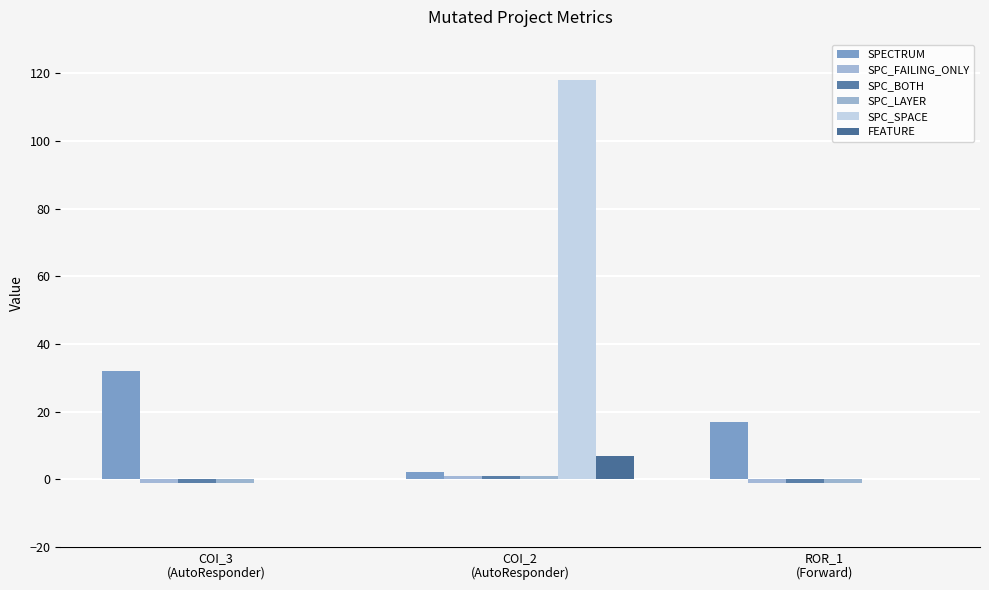

Reading right to left, what are all the values shown in this chart?

SPECTRUM: ROR_1
(Forward)=17	COI_2
(AutoResponder)=2	COI_3
(AutoResponder)=32
SPC_FAILING_ONLY: ROR_1
(Forward)=-1	COI_2
(AutoResponder)=1	COI_3
(AutoResponder)=-1
SPC_BOTH: ROR_1
(Forward)=-1	COI_2
(AutoResponder)=1	COI_3
(AutoResponder)=-1
SPC_LAYER: ROR_1
(Forward)=-1	COI_2
(AutoResponder)=1	COI_3
(AutoResponder)=-1
SPC_SPACE: ROR_1
(Forward)=0	COI_2
(AutoResponder)=118	COI_3
(AutoResponder)=0
FEATURE: ROR_1
(Forward)=0	COI_2
(AutoResponder)=7	COI_3
(AutoResponder)=0